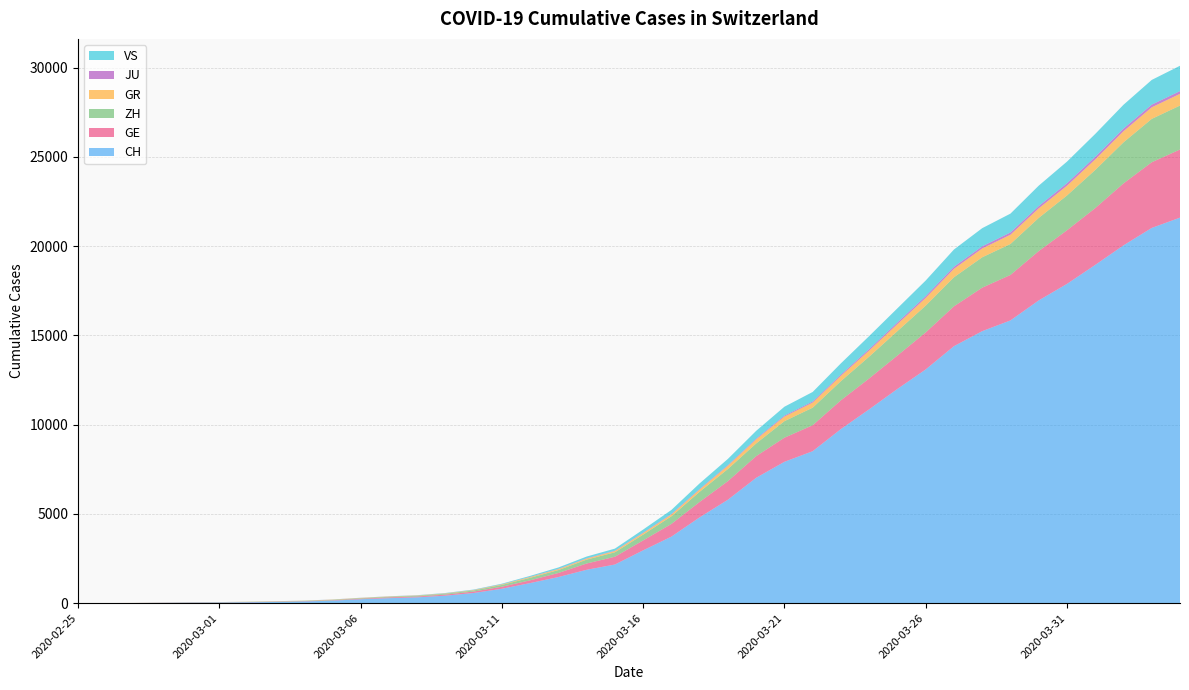

Reading left to right, extract all data points from this chart.

CH: 0	4	8	20	30	36	50	69	97	142	219	280	327	419	570	807	1125	1463	1870	2165	2959	3727	4807	5794	7022	7918	8512	9752	10858	12000	13091	14394	15235	15837	16957	17882	18946	20040	21017	21593
GE: 0	1	1	5	9	10	11	14	16	20	30	43	45	60	80	114	155	227	351	435	556	710	863	1041	1212	1350	1453	1611	1729	1870	2073	2231	2436	2547	2761	3003	3180	3469	3678	3816
ZH: 0	0	2	2	6	7	10	13	15	23	29	34	40	49	62	101	140	163	218	250	326	429	568	679	711	925	984	1073	1221	1368	1500	1627	1701	1733	1859	1947	2136	2300	2428	2461
GR: 0	2	2	6	6	6	9	9	12	14	16	17	18	18	22	31	43	53	56	71	84	101	128	182	226	258	284	300	343	393	433	474	495	519	535	547	592	622	649	657
JU: 0	0	1	1	1	1	1	2	2	4	4	5	5	7	7	7	12	17	18	19	25	29	32	36	44	54	61	69	82	92	100	114	119	127	128	140	145	149	149	154
VS: 0	0	0	1	1	2	3	3	4	5	6	7	12	17	22	30	53	76	98	115	172	225	312	349	436	498	535	628	728	793	874	968	1017	1055	1144	1211	1282	1334	1385	1418